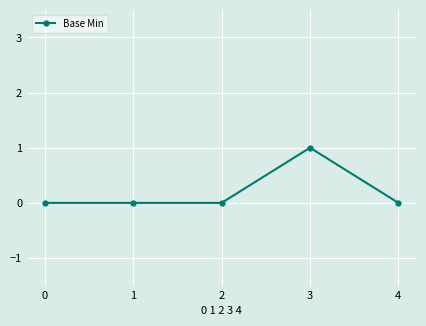

Reading left to right, transcribe all the data shown in this chart.

0=0	1=0	2=0	3=1	4=0